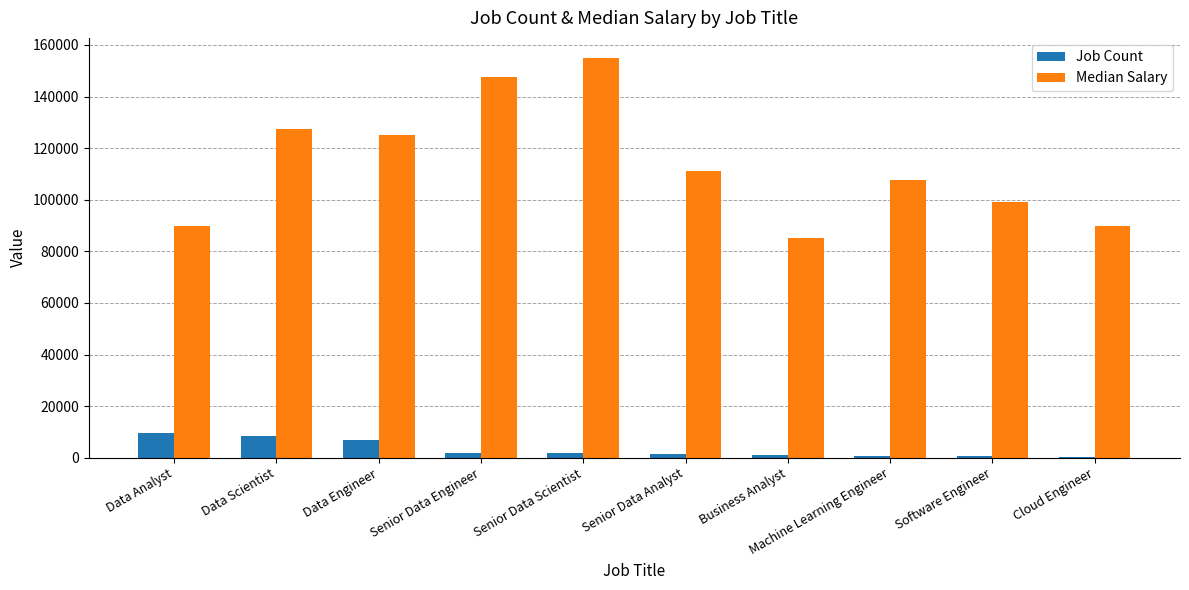

Between Data Engineer and Senior Data Analyst, which series saw the biggest shift?

Median Salary